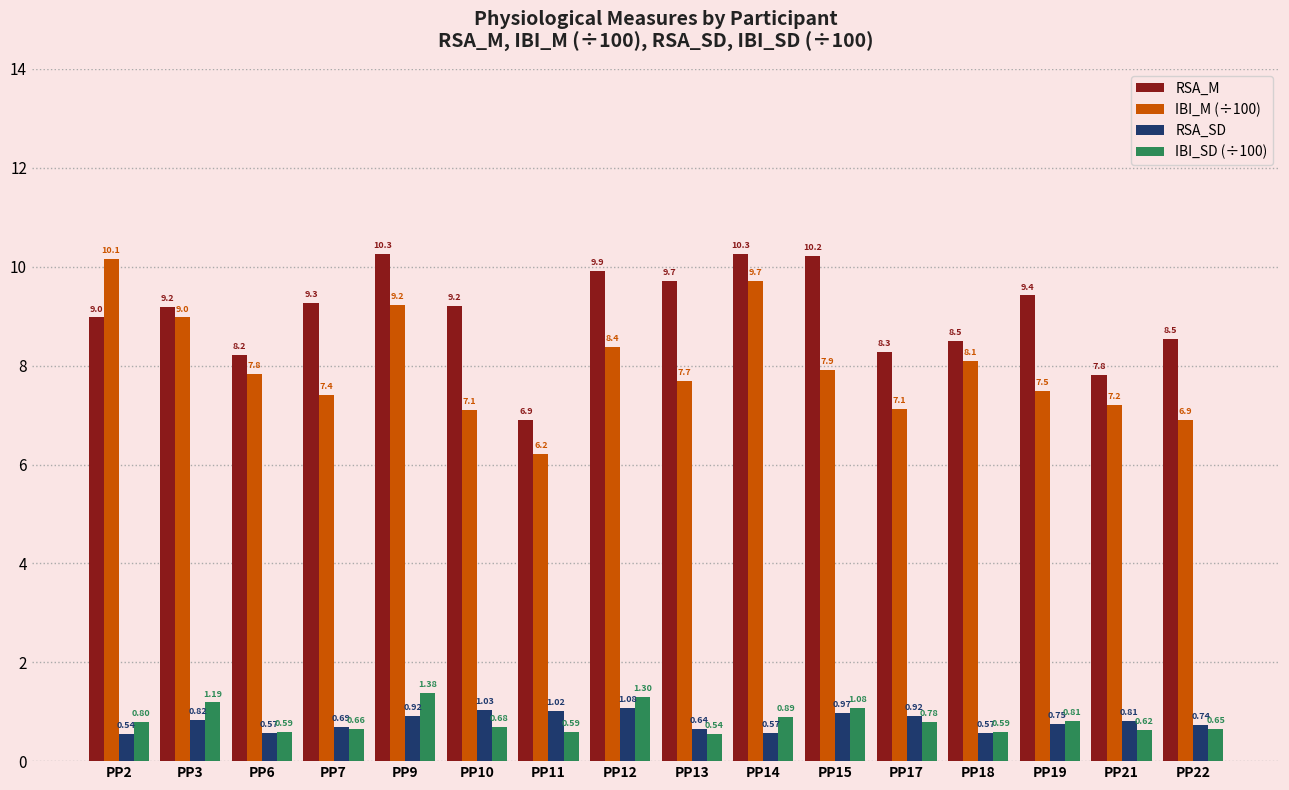

Between PP10 and PP14, which series saw the biggest shift?

IBI_M (÷100)